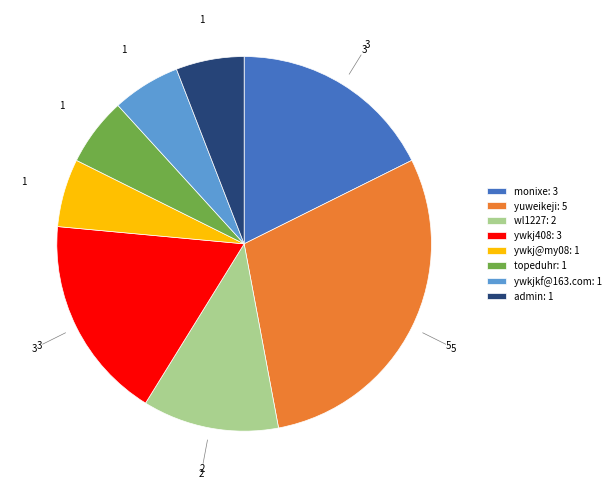

Is there any slice that represents more than half of the pie?

No